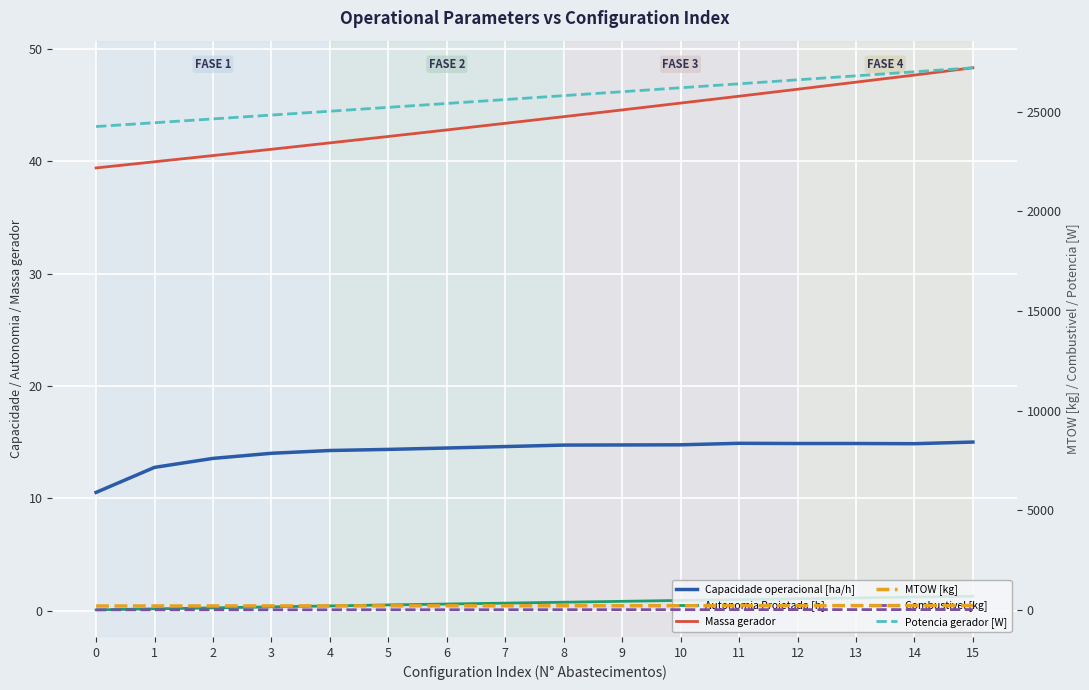

Reading left to right, list all the values displayed in this chart.

Capacidade operacional [ha/h]: 0=10.5	1=12.8	2=13.6	3=14.0	4=14.3	5=14.4	6=14.5	7=14.6	8=14.7	9=14.8	10=14.8	11=14.9	12=14.9	13=14.9	14=14.9	15=15.0
Autonomia Projetada [h]: 0=0.1	1=0.2	2=0.3	3=0.4	4=0.4	5=0.5	6=0.6	7=0.7	8=0.8	9=0.8	10=0.9	11=1.0	12=1.1	13=1.1	14=1.2	15=1.3
Massa gerador: 0=39.4	1=40.0	2=40.5	3=41.1	4=41.6	5=42.2	6=42.8	7=43.4	8=44.0	9=44.6	10=45.2	11=45.8	12=46.4	13=47.0	14=47.7	15=48.3
MTOW [kg]: 0=194.8	1=196.3	2=197.9	3=199.4	4=201.0	5=202.6	6=204.2	7=205.8	8=207.3	9=208.9	10=210.6	11=212.2	12=213.8	13=215.4	14=217.0	15=218.7
Combustivel [kg]: 0=1.0	1=2.0	2=3.0	3=4.0	4=5.0	5=6.0	6=7.0	7=8.0	8=9.0	9=10.0	10=11.0	11=12.0	12=13.0	13=14.0	14=15.0	15=16.0
Potencia gerador [W]: 0=24256.2	1=24447.2	2=24639.0	3=24831.5	4=25024.8	5=25218.9	6=25413.9	7=25609.6	8=25806.1	9=26003.4	10=26201.5	11=26400.5	12=26600.3	13=26801.0	14=27002.5	15=27205.0